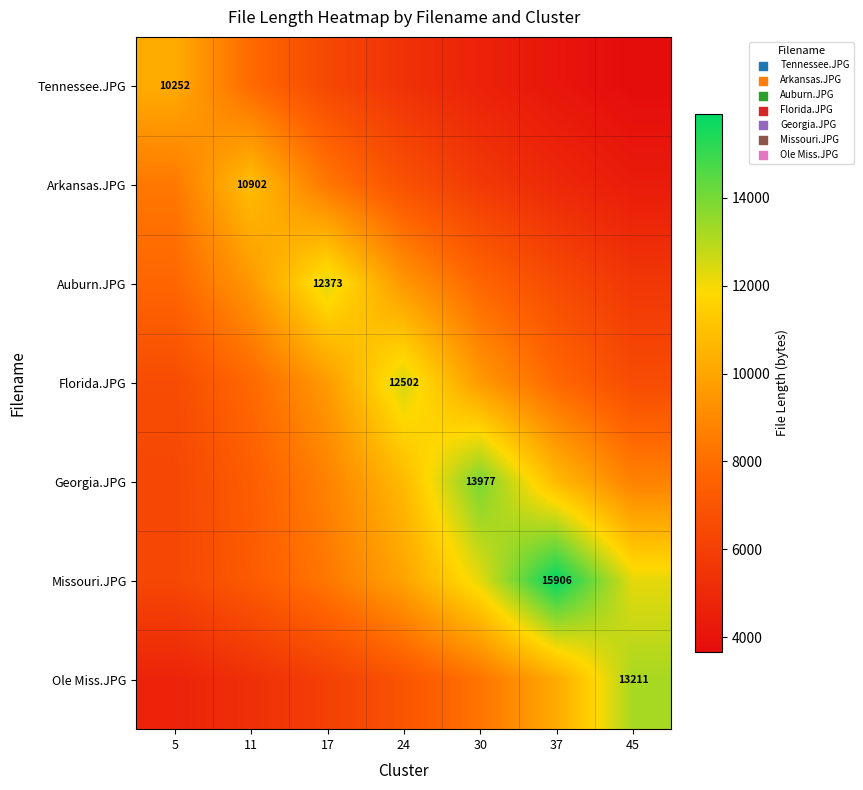

What is the sum of the Auburn.JPG values at 30 and 17?

20106.1